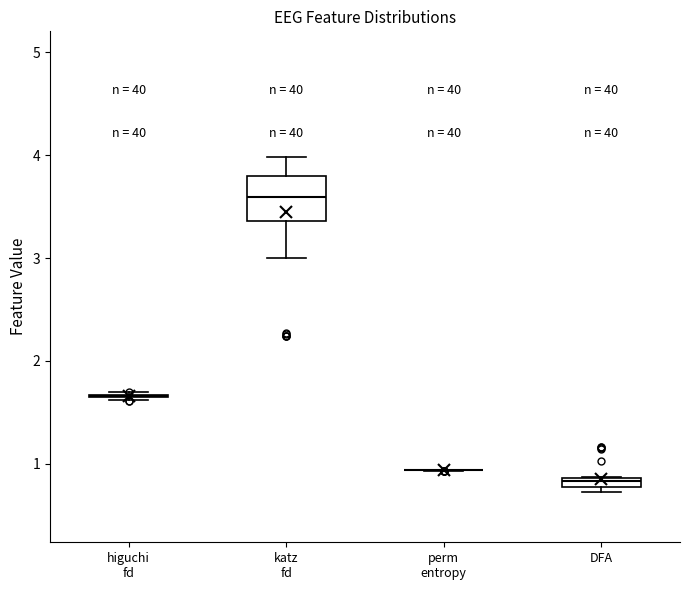

Where does the median line of the box for katz fd sit on the y-axis? The values are not printed on the chart, so give them approximately, as read against the axis.

3.6